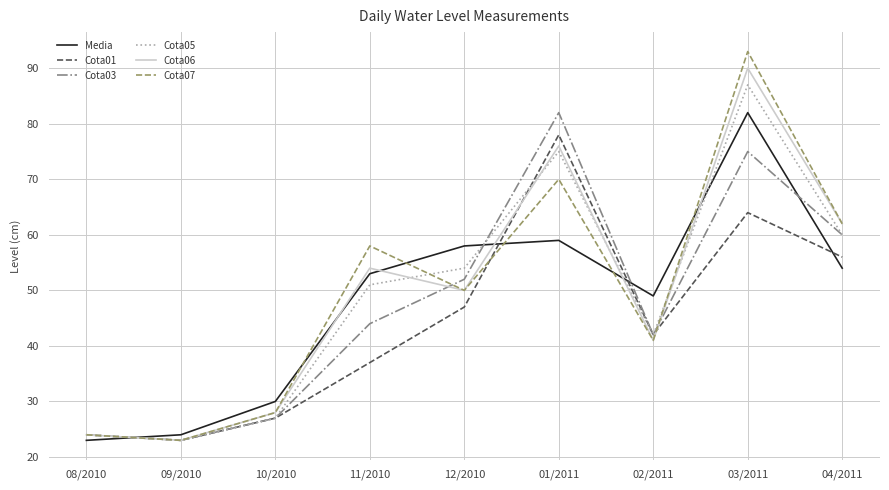

What is the sum of all Cota03 values?

429